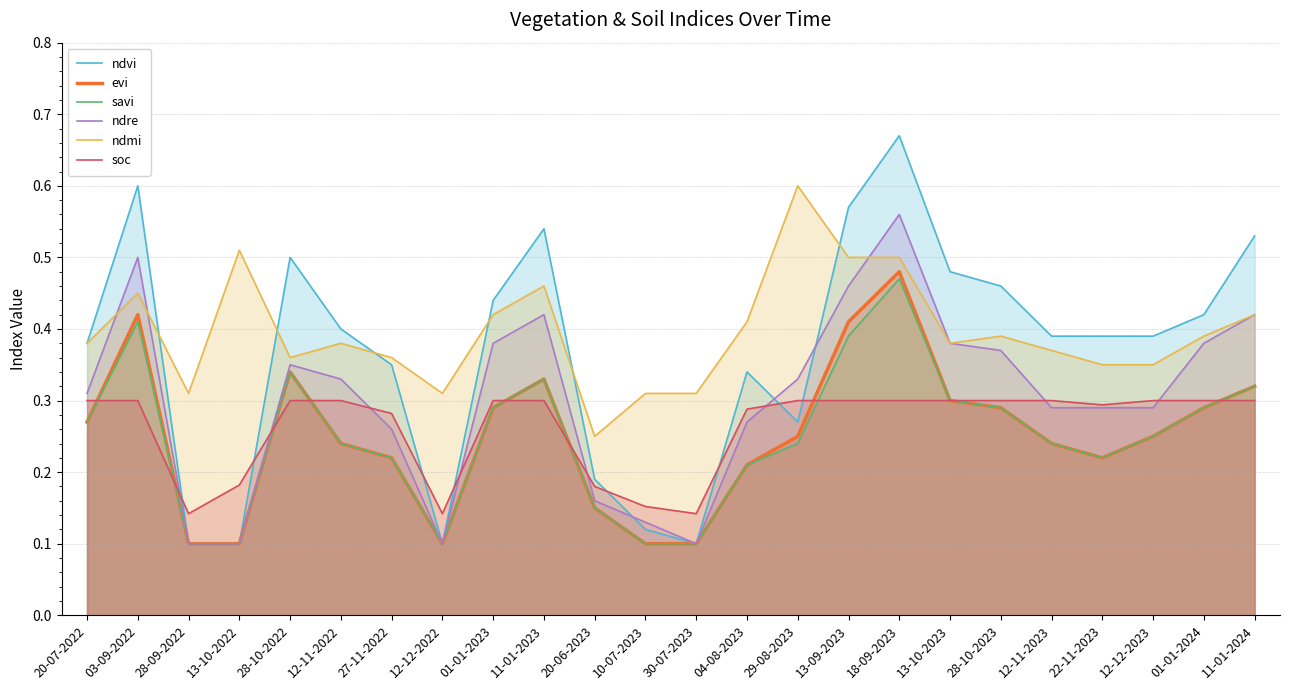

True or false: evi and savi intersect in this chart.

False